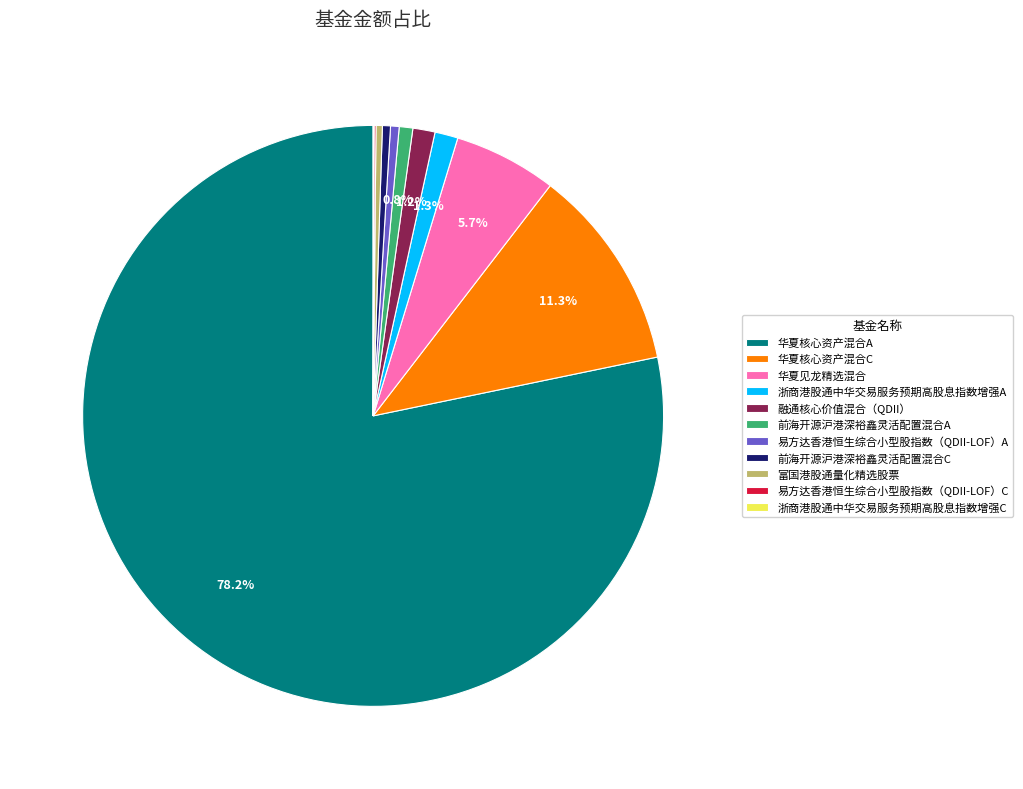

To the nearest percent, what is the combined percentage of 易方达香港恒生综合小型股指数（QDII-LOF）A and 富国港股通量化精选股票?

1%